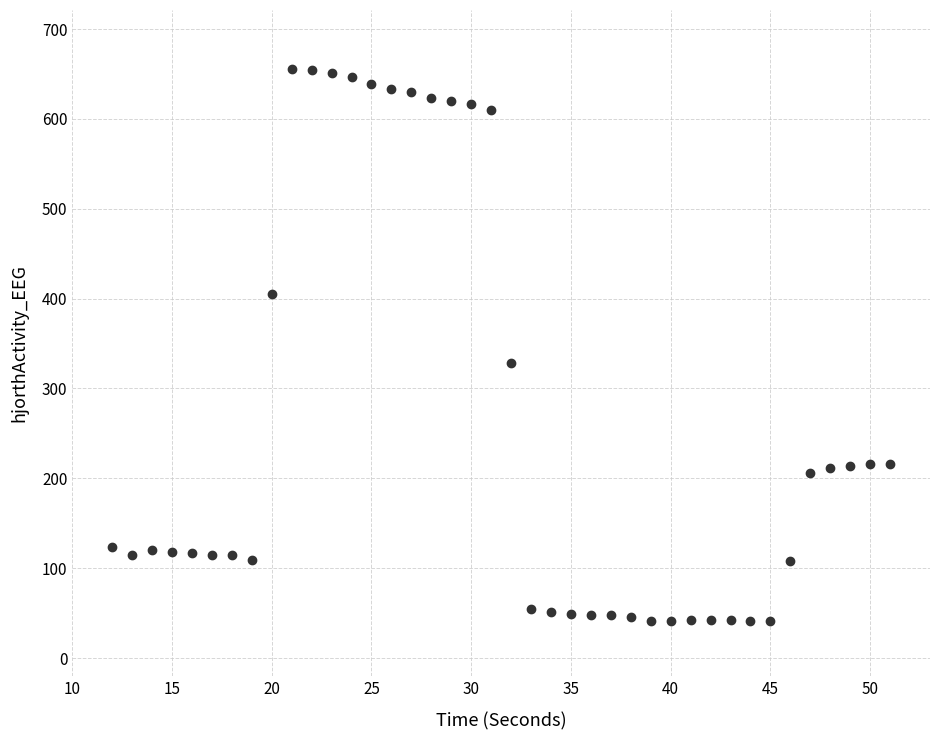

What Y value in the scatter plot is closest to 348?

328.1